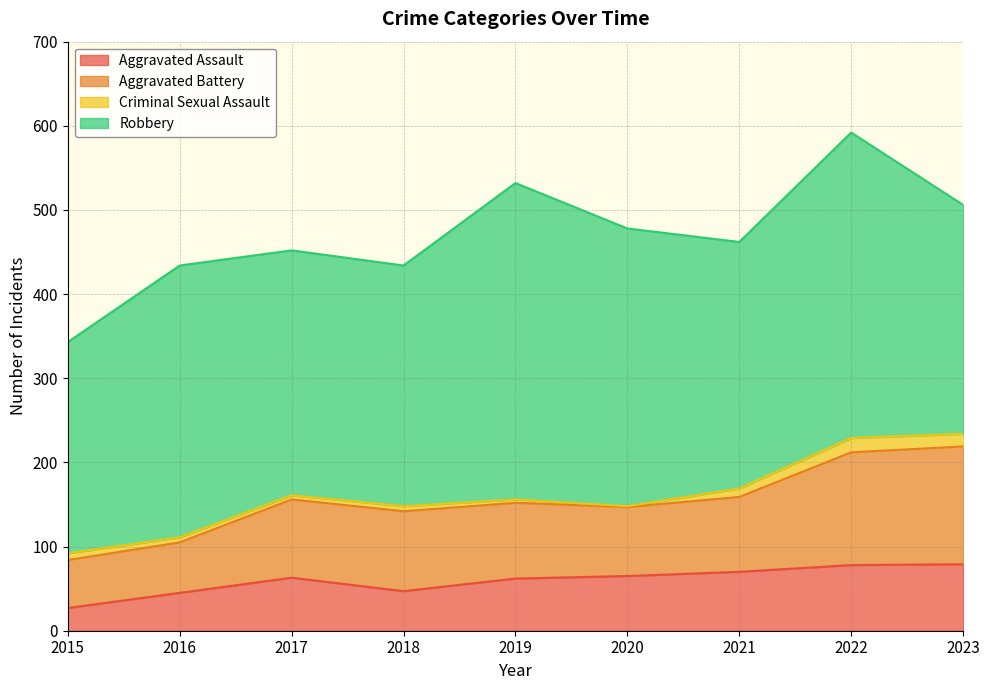

What is the difference between the maximum and minimum values in the Aggravated Assault series?

52